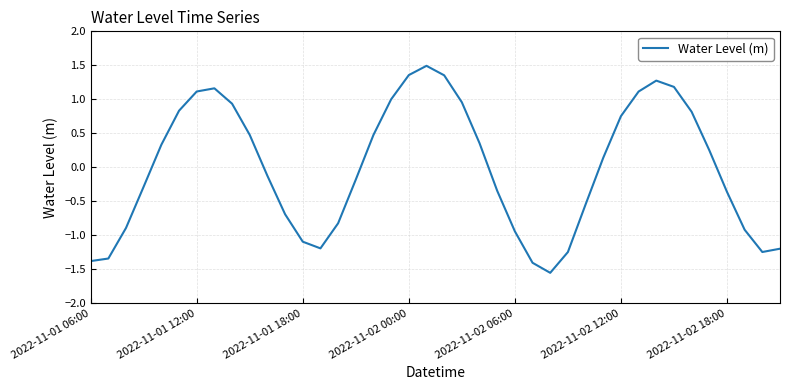

What is the difference between the maximum and minimum values?

3.0